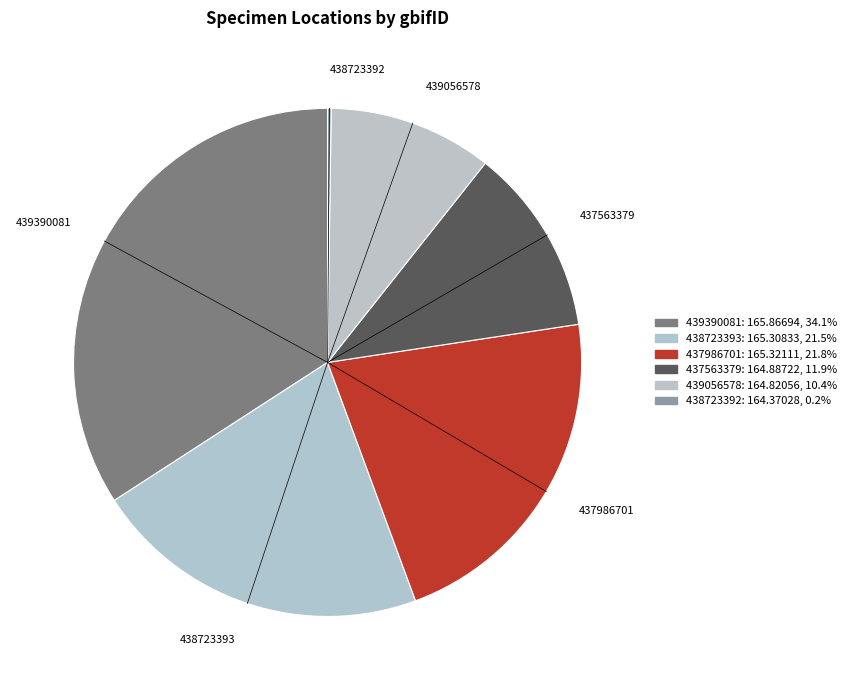

Which slice is the largest?

439390081